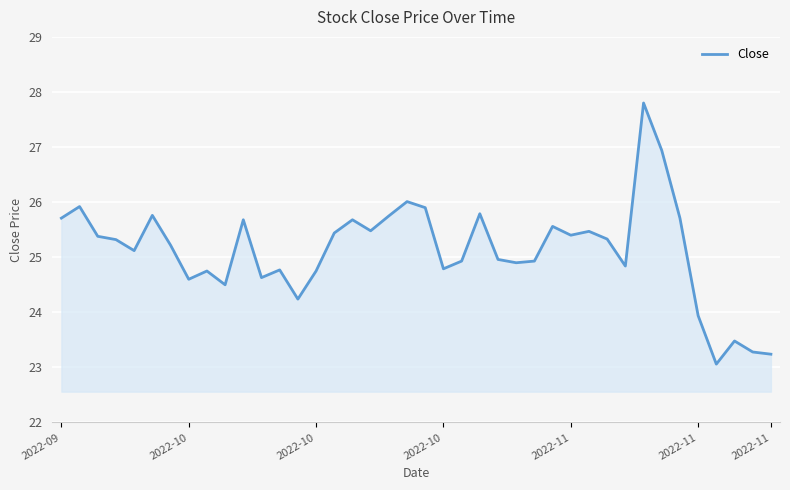

What is the maximum value shown in the chart?

27.8